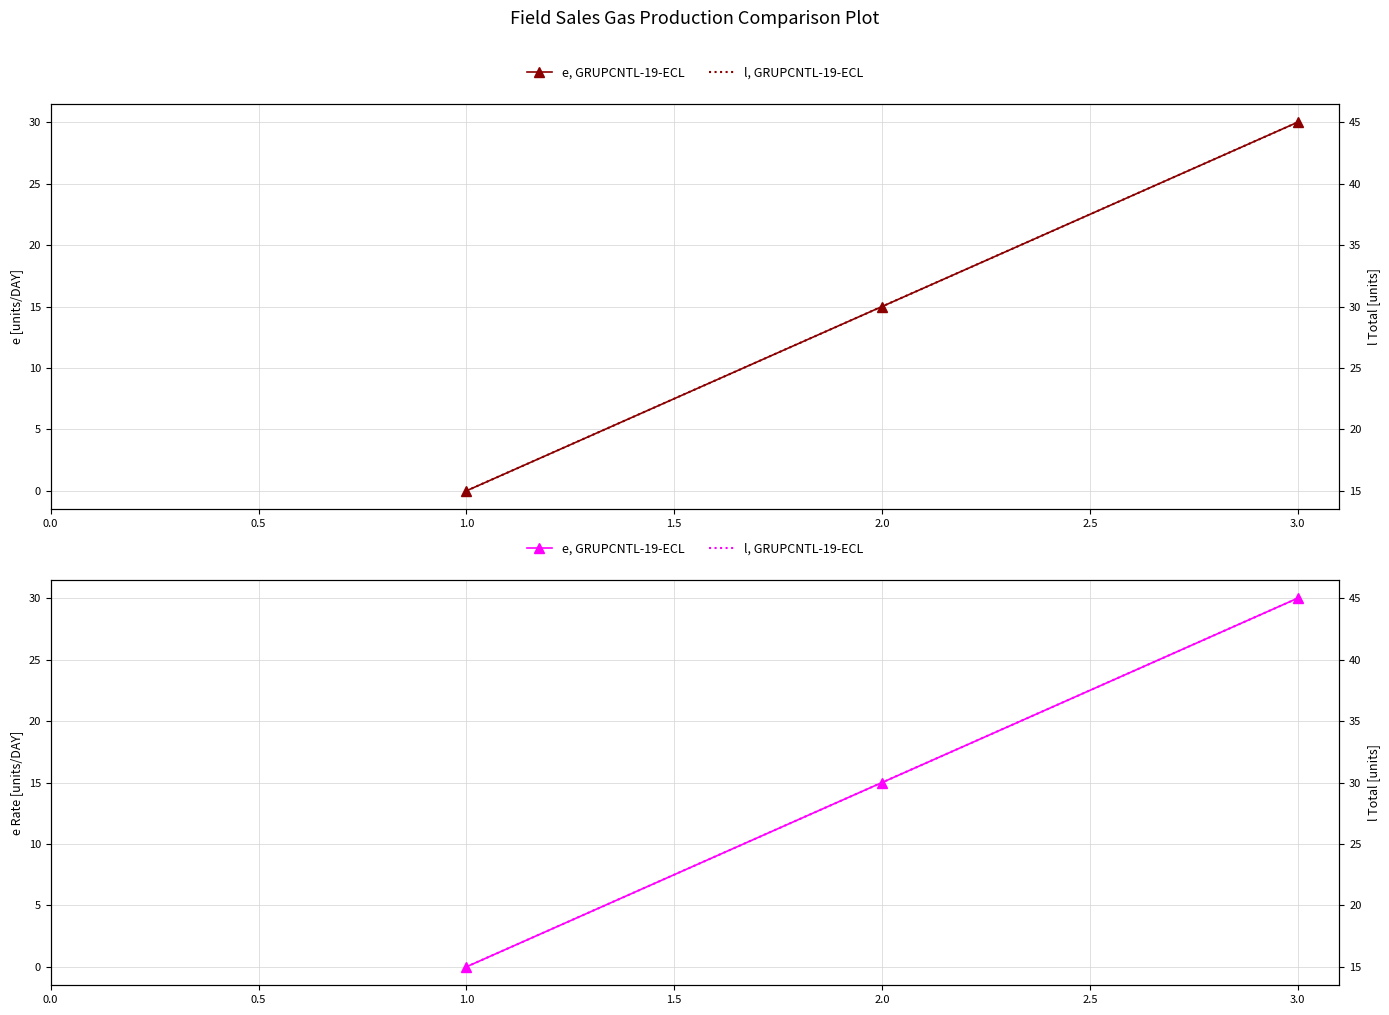

What is the spread (max minus min) of values at 3.0?

15